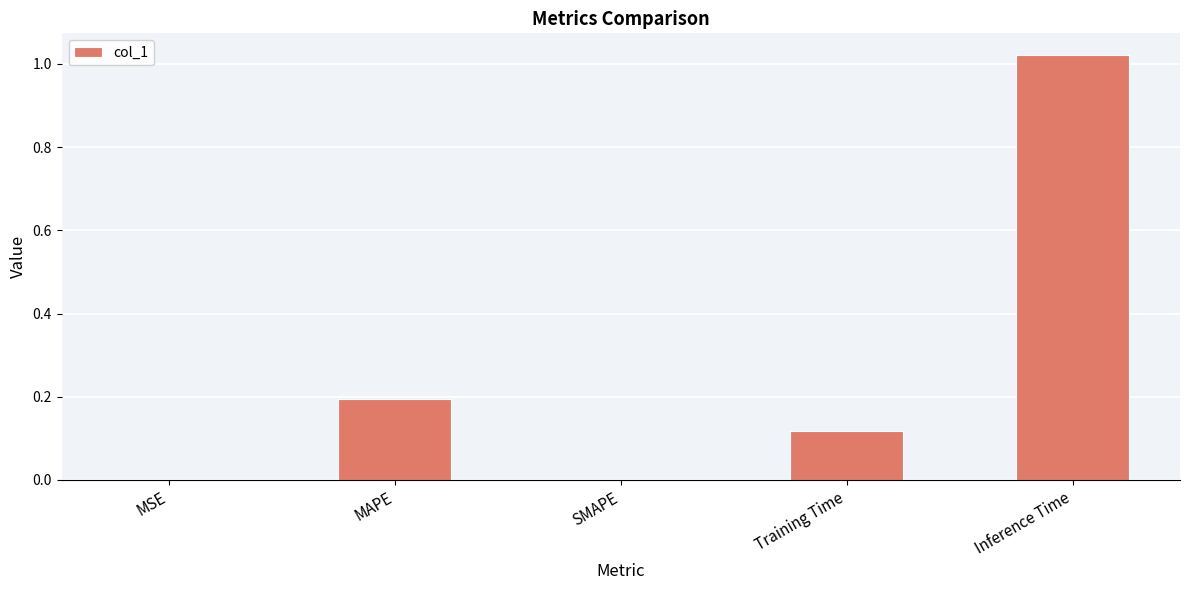

What is the sum of all values?

1.3